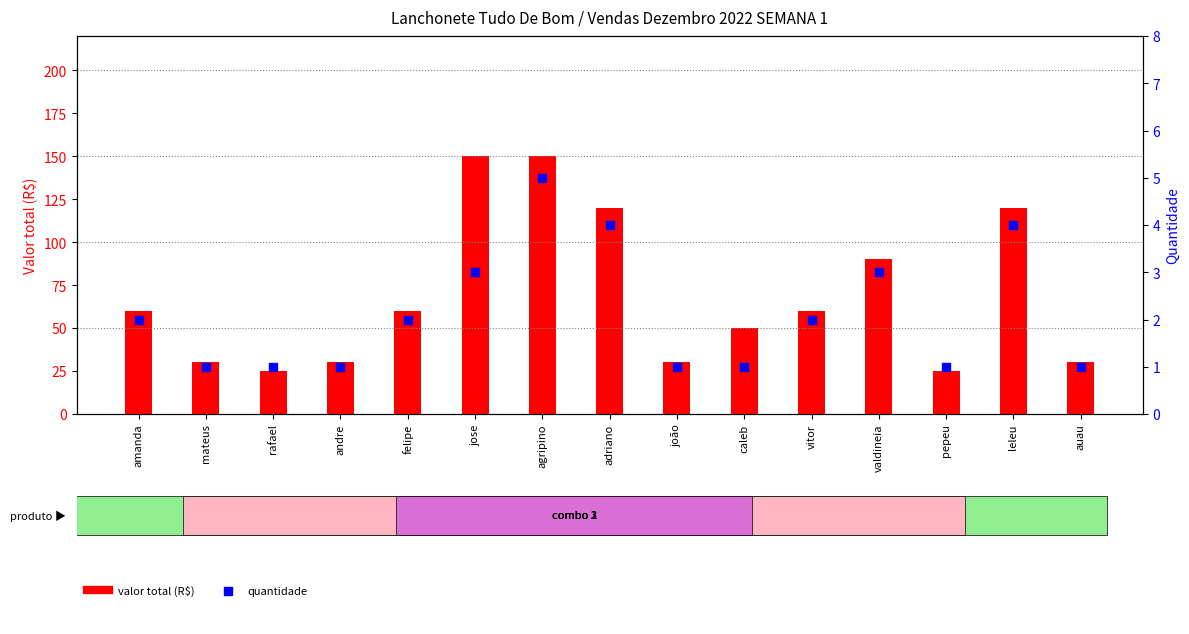

Is the value of Valor total (R$) at pepeu greater than the value of Quantidade at agripino?

Yes